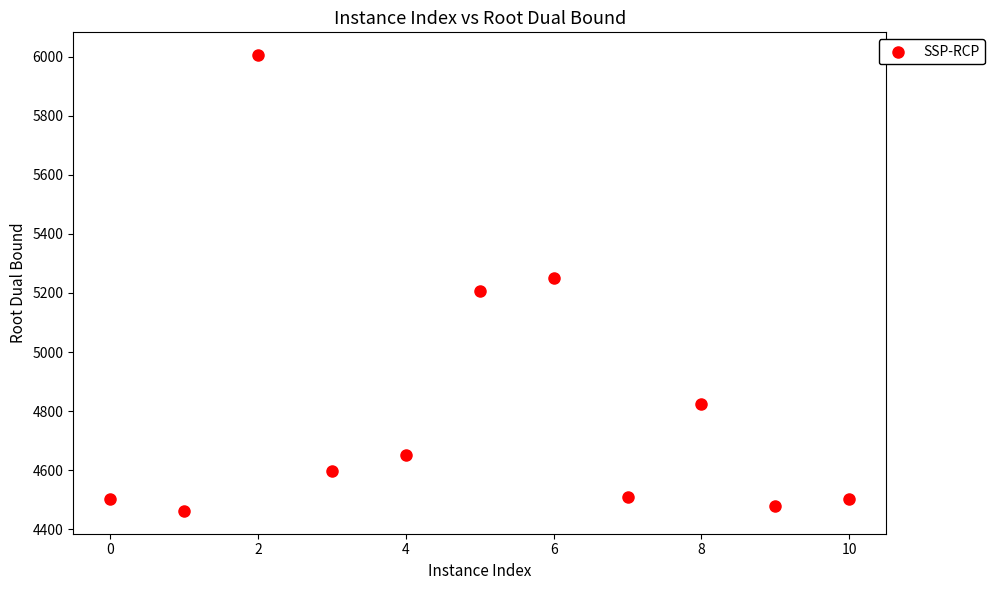

What is the range of X values (max minus min)?

10.0